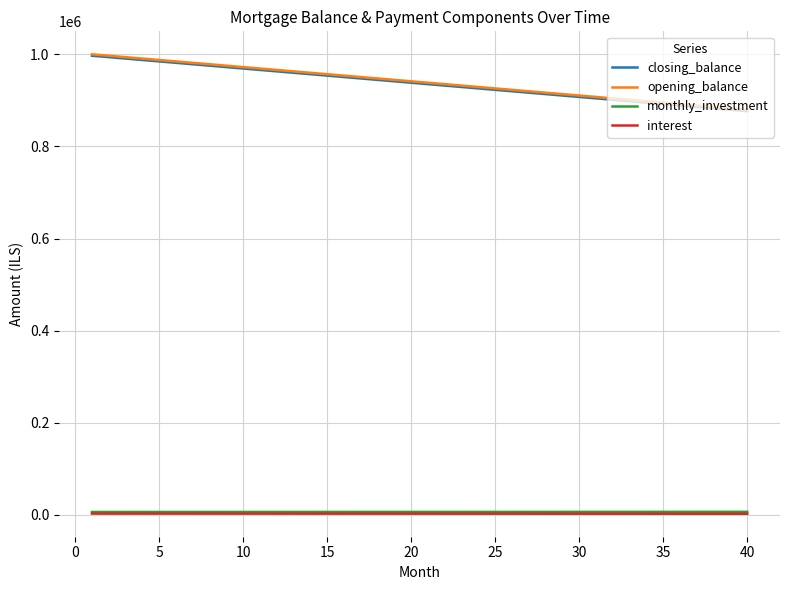

True or false: opening_balance and interest cross at least once.

False